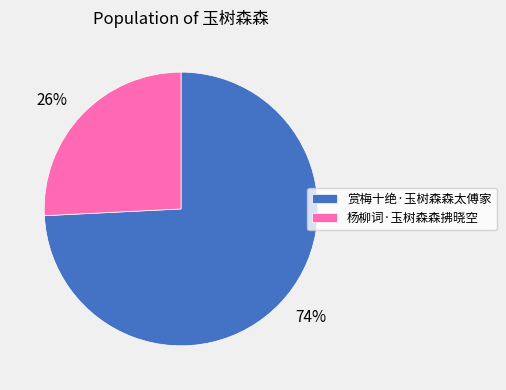

Does 赏梅十绝·玉树森森太傅家 represent more than half of the total?

Yes